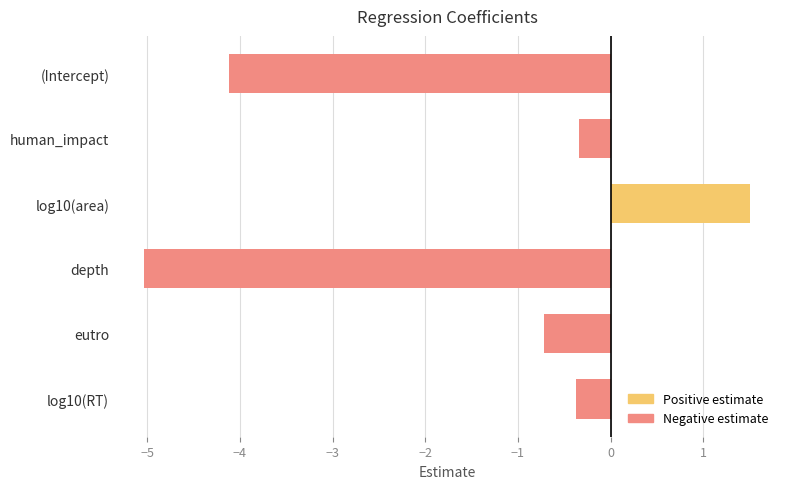

True or false: the data shows -1.1 at depth.

False